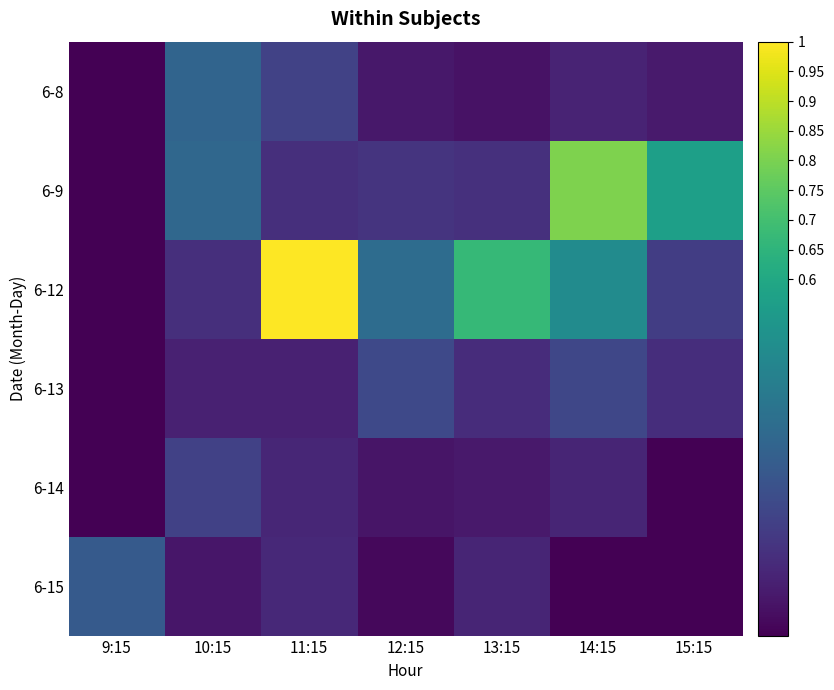

Reading left to right, transcribe all the data shown in this chart.

6-8: 9:15=0.0	10:15=0.3	11:15=0.2	12:15=0.1	13:15=0.0	14:15=0.1	15:15=0.1
6-9: 9:15=0.0	10:15=0.3	11:15=0.1	12:15=0.1	13:15=0.1	14:15=0.8	15:15=0.6
6-12: 9:15=0.0	10:15=0.1	11:15=1.0	12:15=0.4	13:15=0.7	14:15=0.5	15:15=0.2
6-13: 9:15=0.0	10:15=0.1	11:15=0.1	12:15=0.2	13:15=0.1	14:15=0.2	15:15=0.1
6-14: 9:15=0.0	10:15=0.2	11:15=0.1	12:15=0.1	13:15=0.1	14:15=0.1	15:15=0.0
6-15: 9:15=0.3	10:15=0.1	11:15=0.1	12:15=0.0	13:15=0.1	14:15=0.0	15:15=0.0